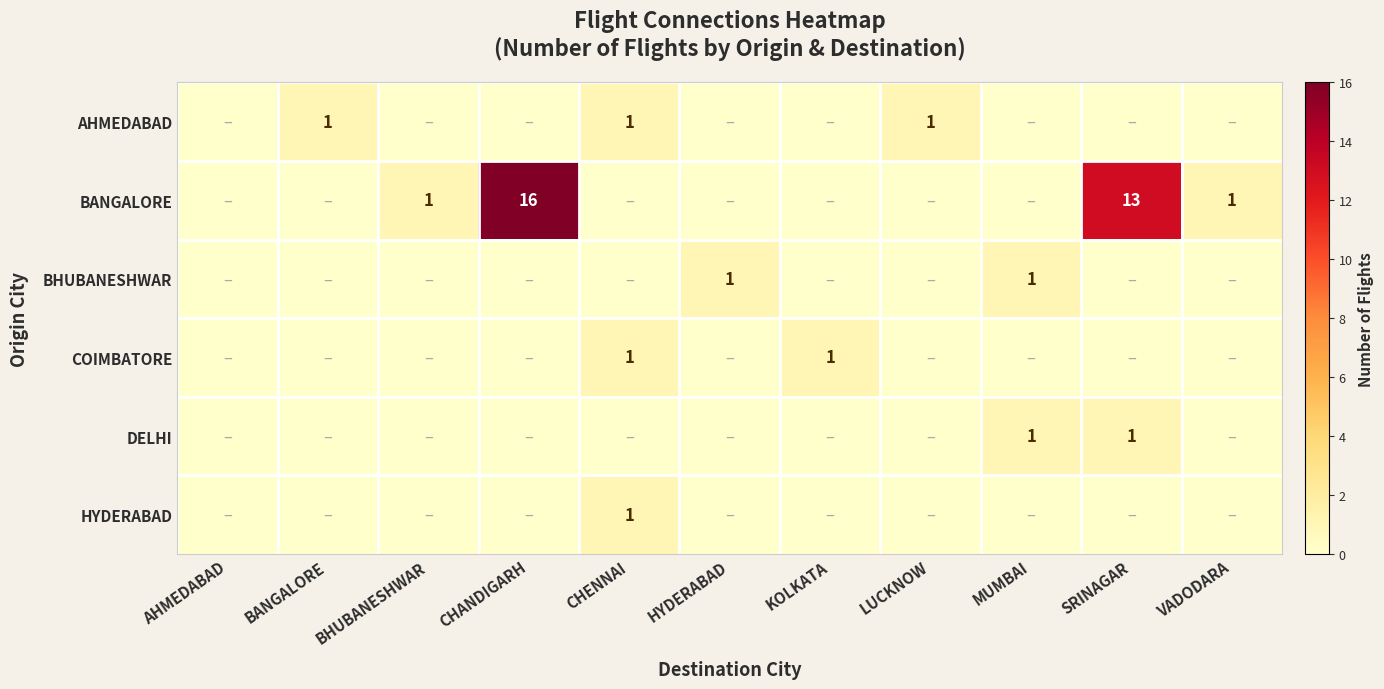

True or false: BANGALORE has a value of 1 at BHUBANESHWAR.

True